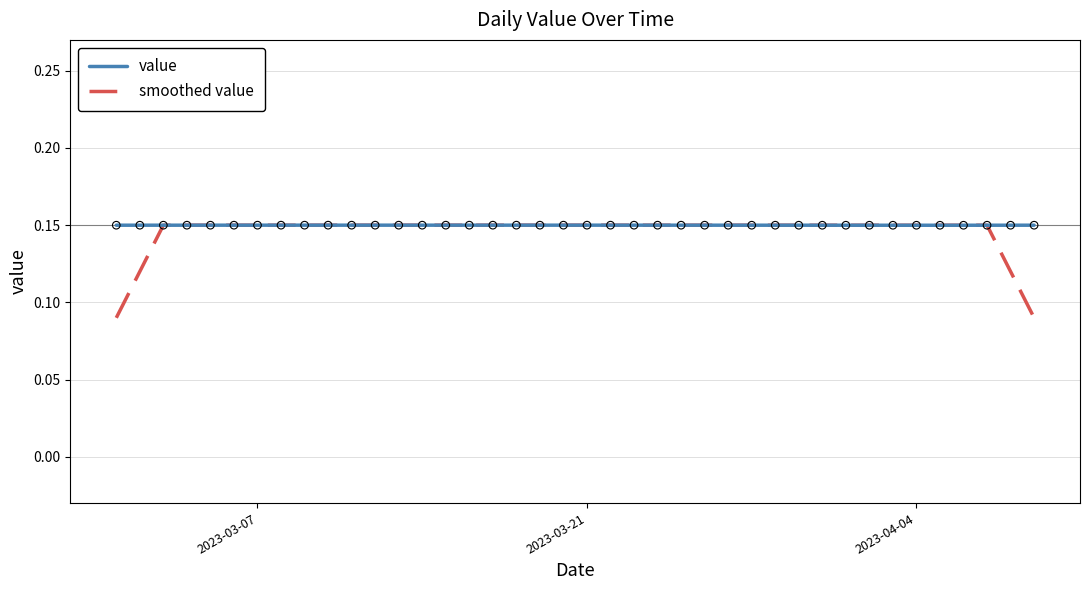

Which series has the widest spread of values?

smoothed value